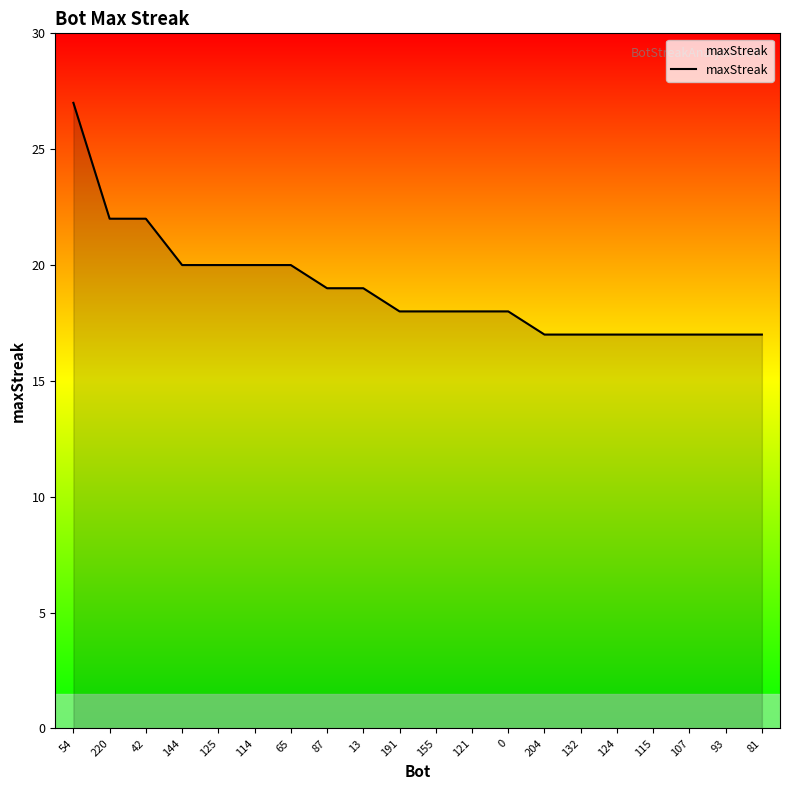

Does the chart have visible grid lines?

No